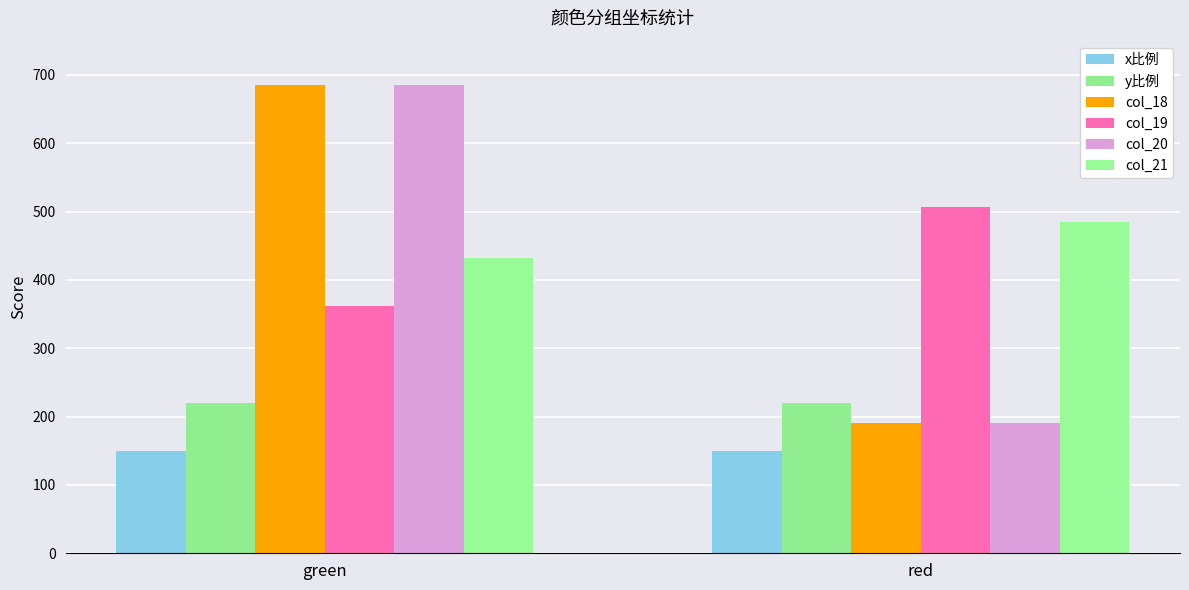

Reading left to right, what are all the values shown in this chart?

x比例: 150	150
y比例: 220	220
col_18: 685	191
col_19: 362	506
col_20: 685	191
col_21: 432	484